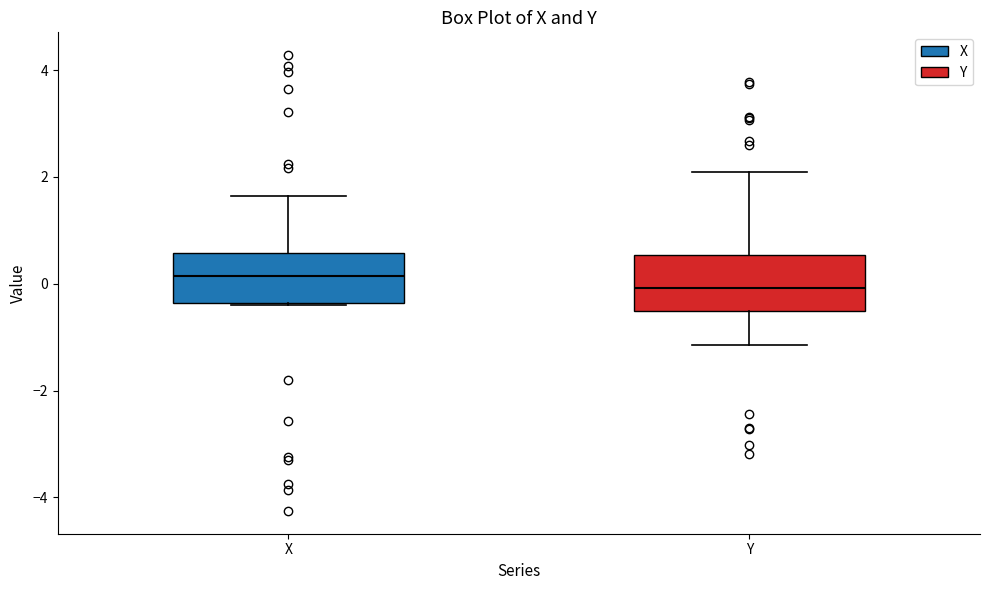

Reading left to right, transcribe this box plot: for each box, give where its median line is, the range the box spans, and where its two whiskers end, as read against the y-axis. The values are not printed on the chart, so give them approximately, as read against the axis.

X: median 0.2, box -0.4 to 0.6, whiskers -0.4 to 1.6
Y: median 0.0, box -0.6 to 0.6, whiskers -1.2 to 2.0